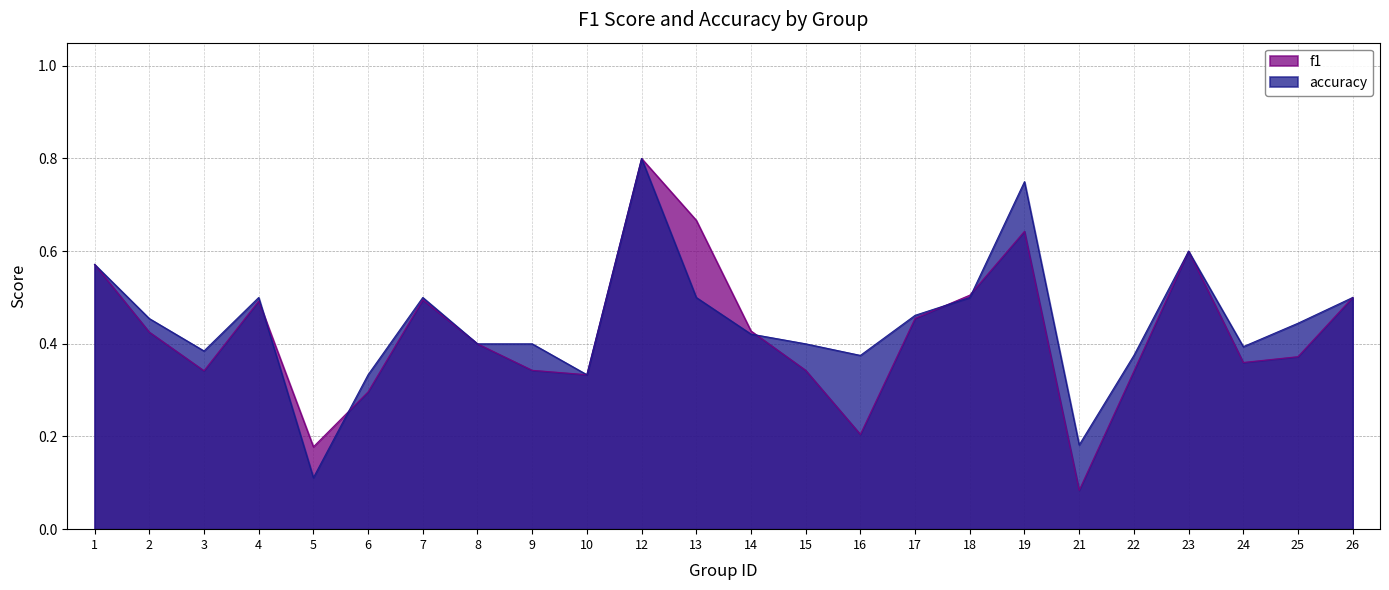

How many interior local valleys does the accuracy series have?

6